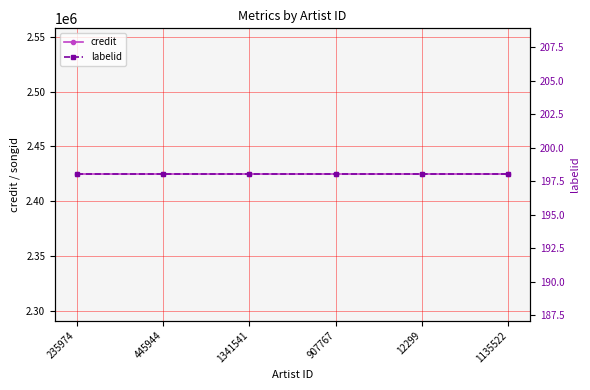

At which label does credit reach its minimum?

235974